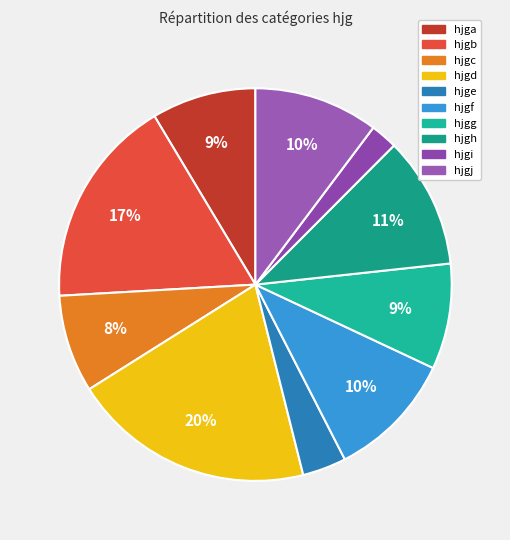

Count the number of slices in the pie.

10